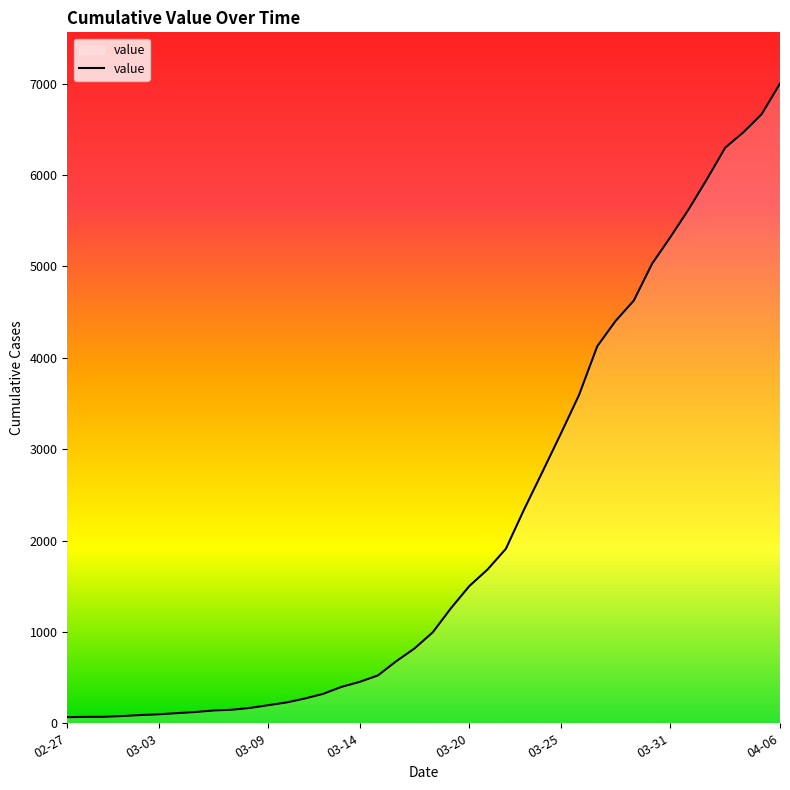

What is the maximum value shown in the chart?

7003